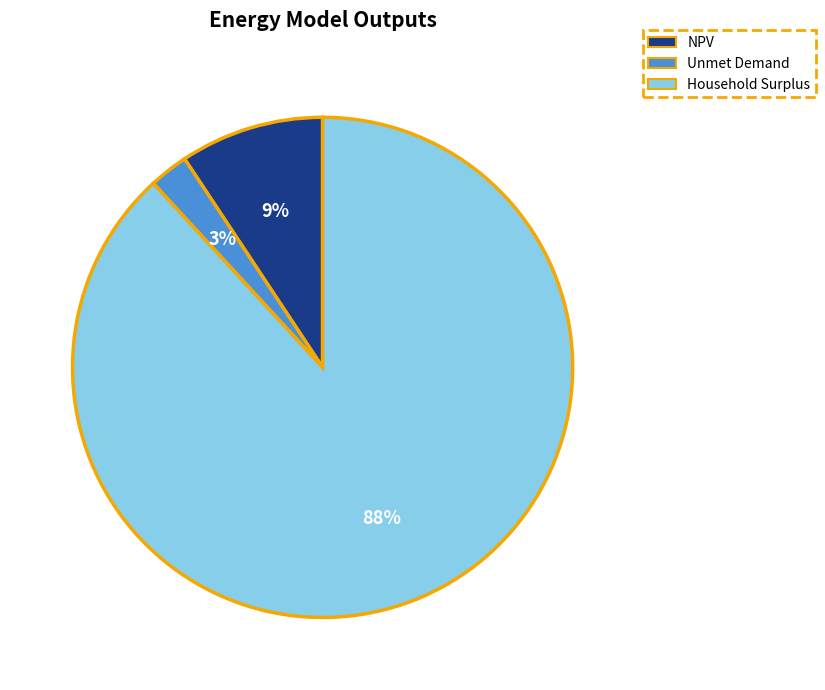

Rank the categories by value from highest to lowest.

Household Surplus, NPV, Unmet Demand